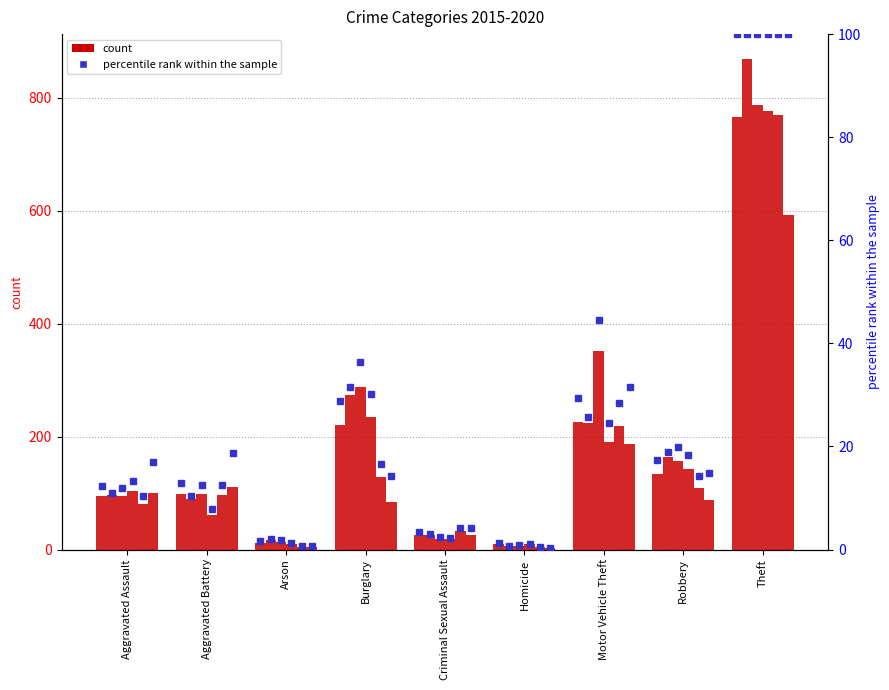

What is the value of the 2015 bar at the 9th from the left?

765